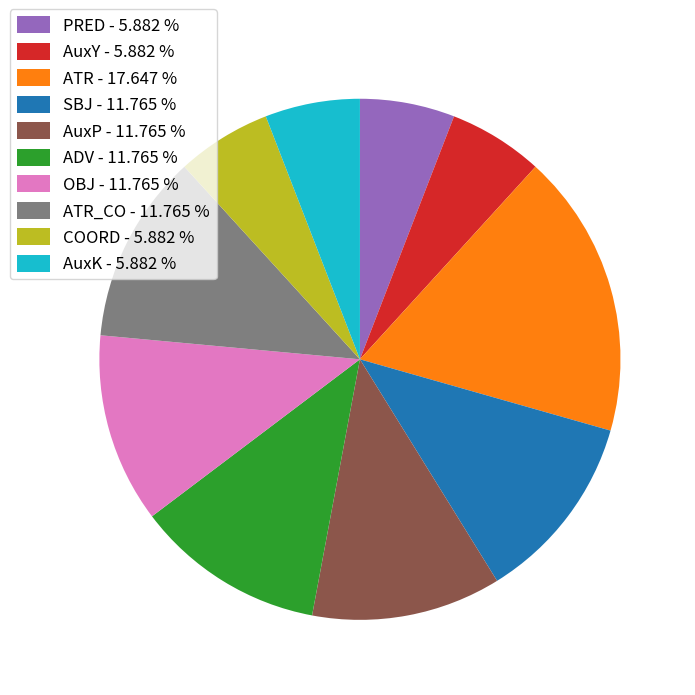

Which slice is the largest?

ATR - 17.647 %